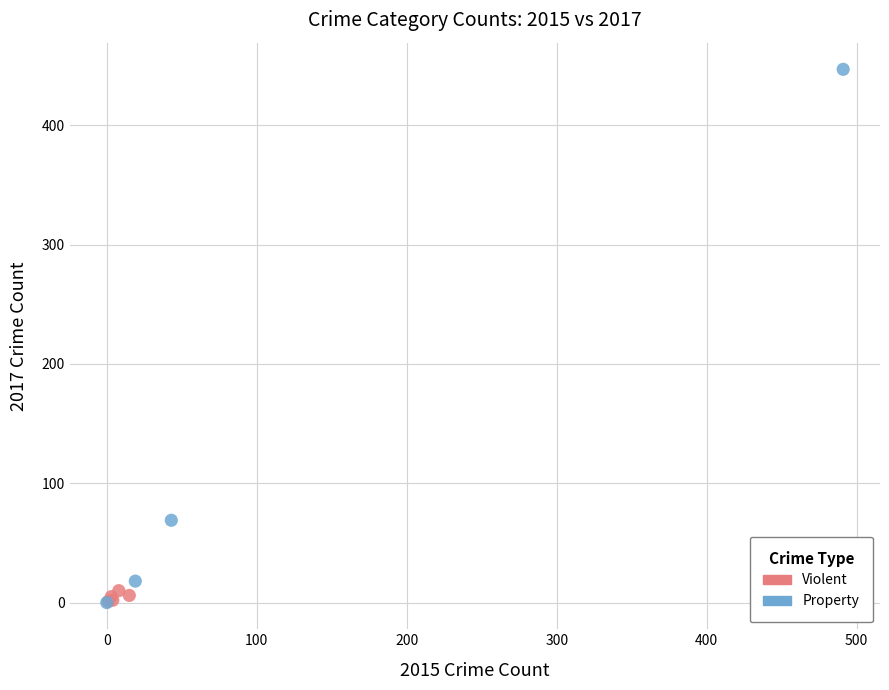

Which series reaches the maximum Y coordinate?

Property